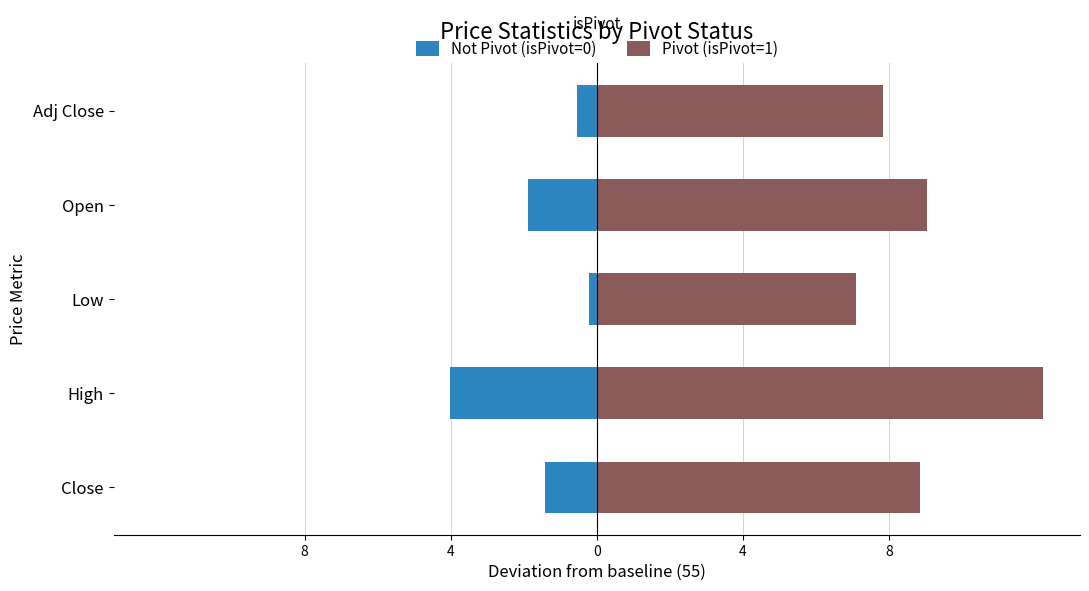

What is the value of the Pivot (isPivot=1) bar at the 4th from the left?

12.2